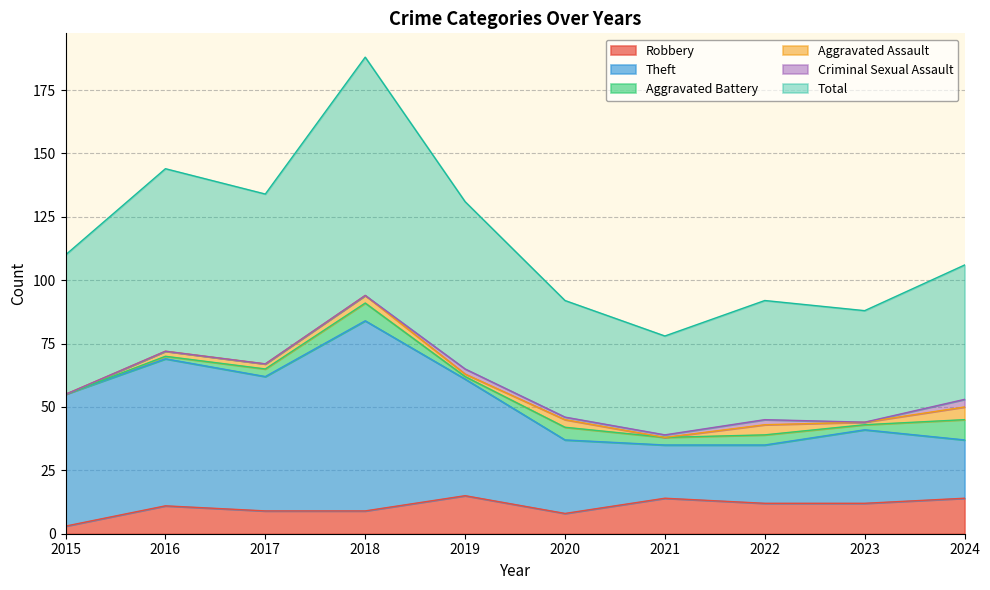

How many lines are shown in the chart?

6